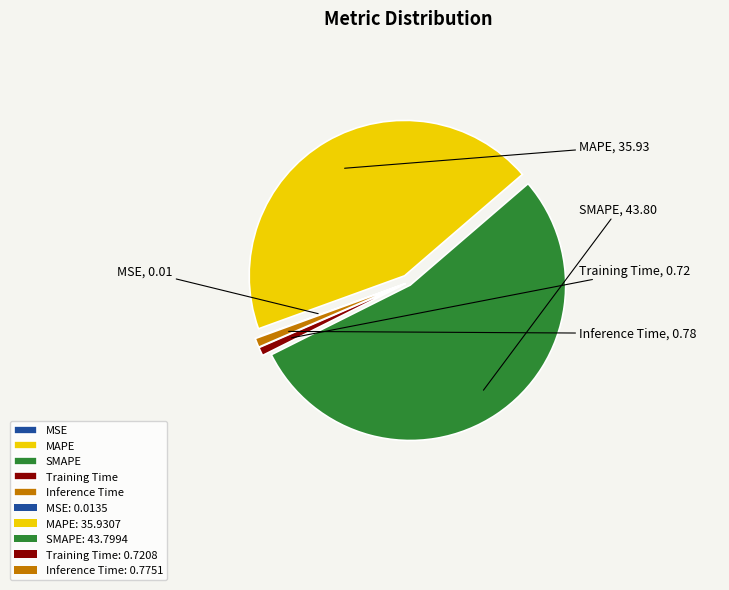

Which has a higher value, Training Time or SMAPE?

SMAPE